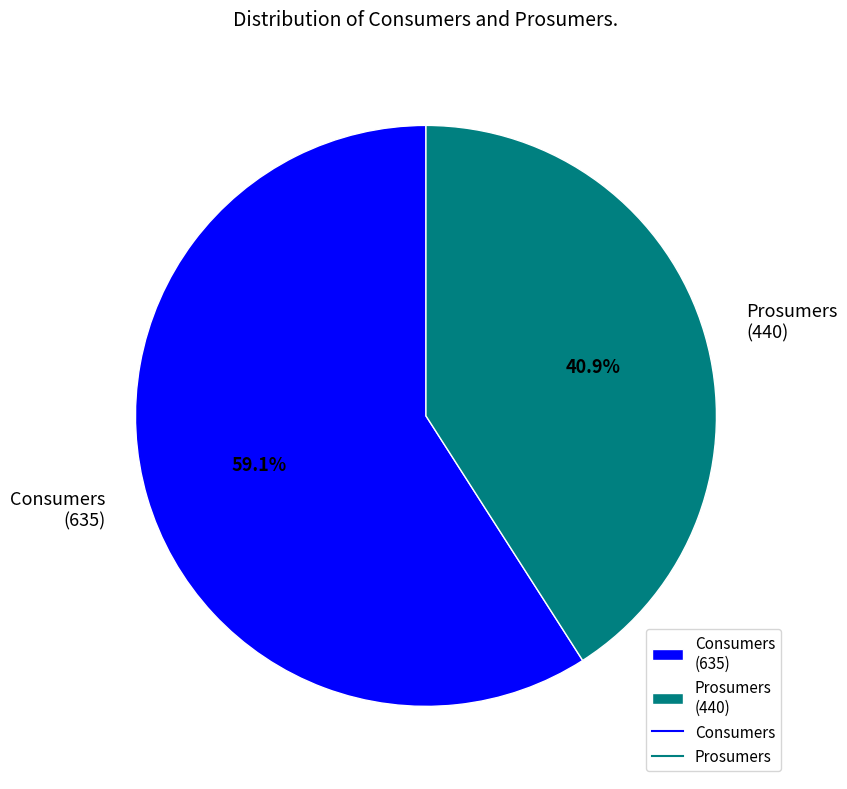

What is the largest slice in the pie chart?

Consumers